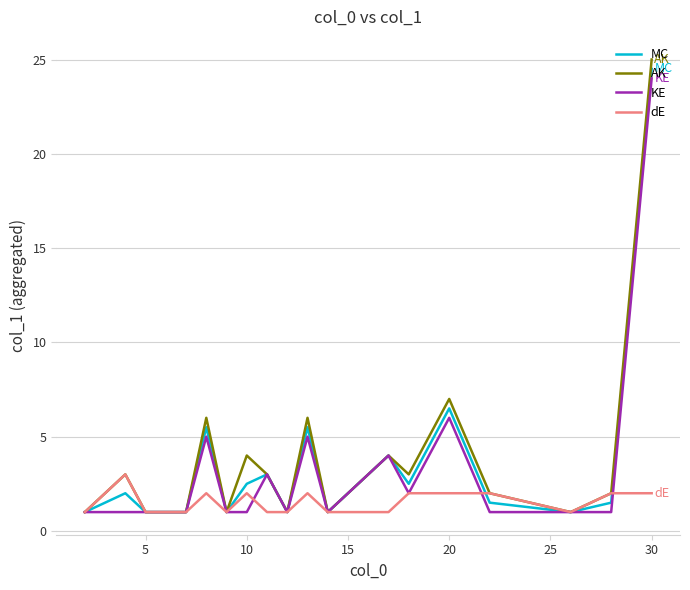

What is the highest value of the KE series?

24.0